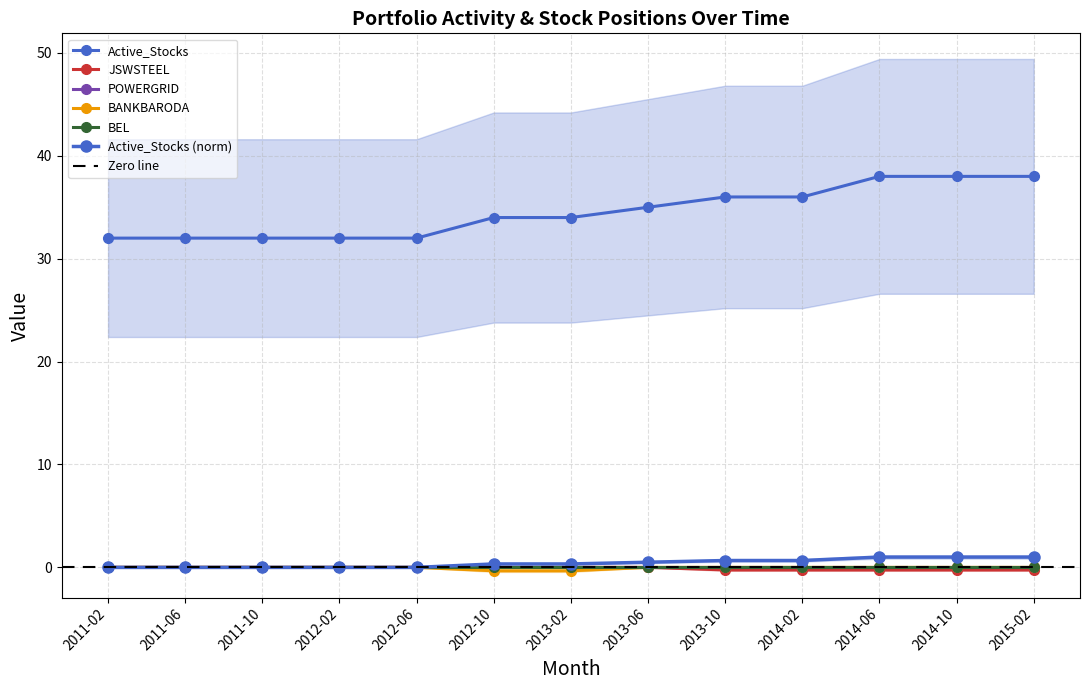

What is the difference between the second highest and second lowest values in the BANKBARODA series?

0.3